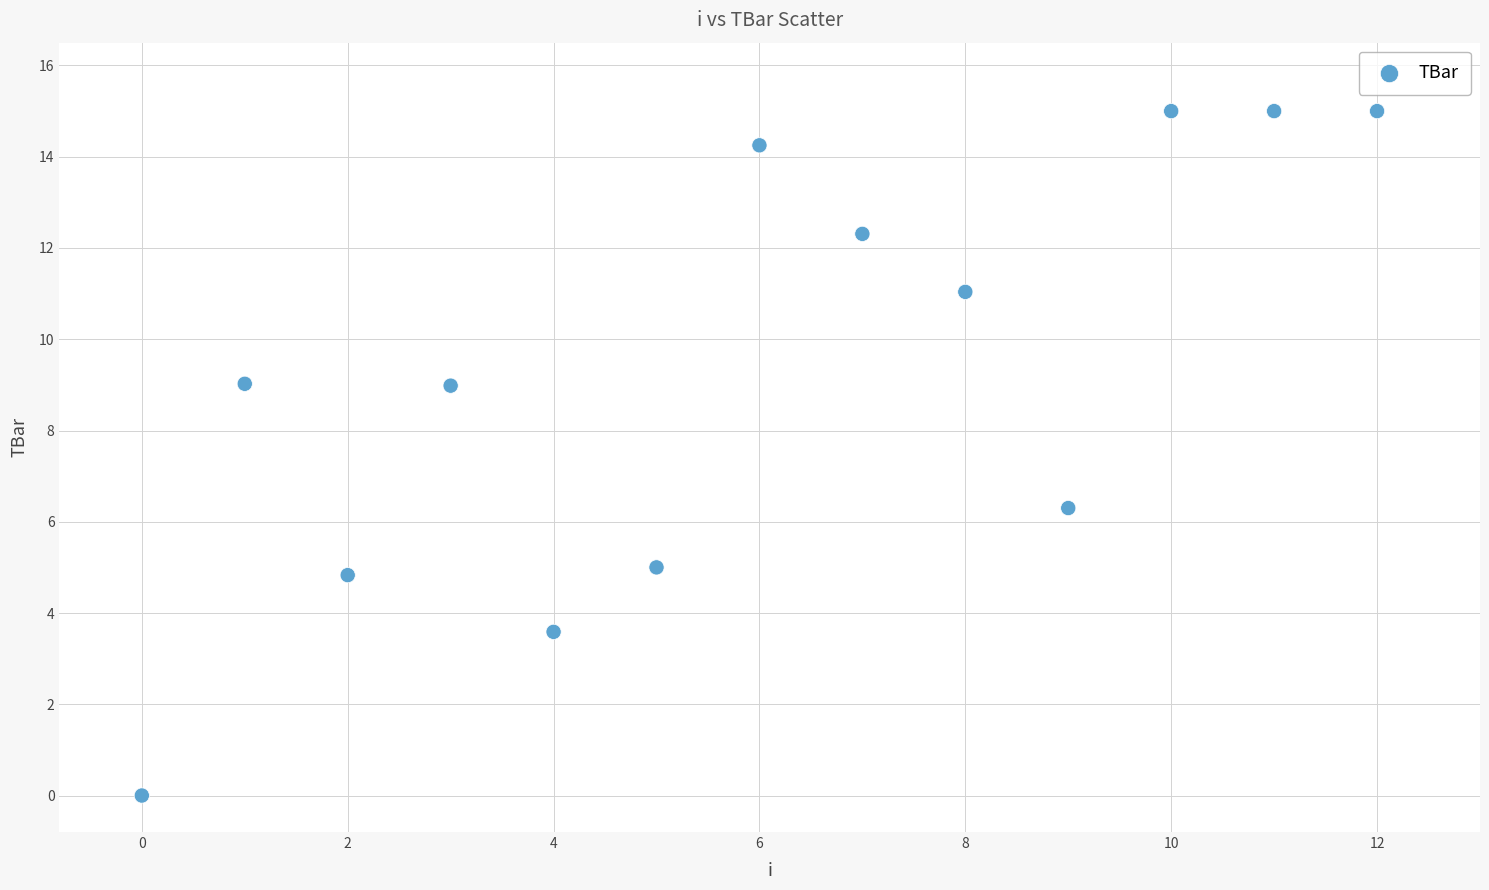

What is the range of Y values (max minus min)?

15.0